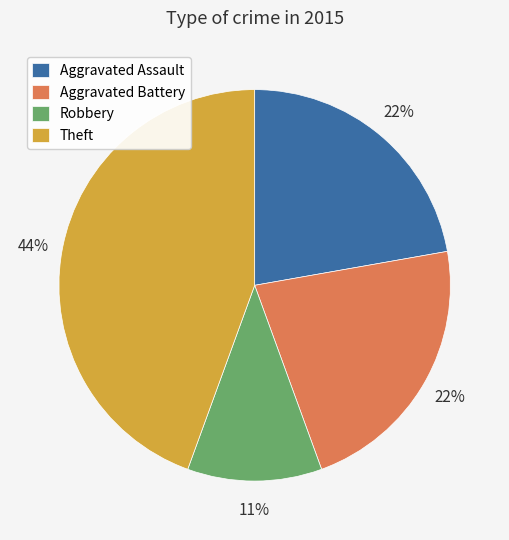

To the nearest percent, what is the average slice percentage?

25%